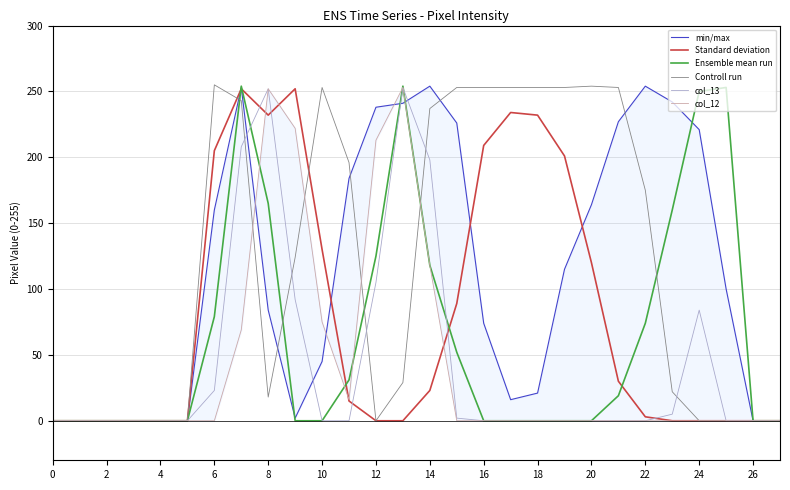

The value of col_13 at 12 is 6. True or false?

False